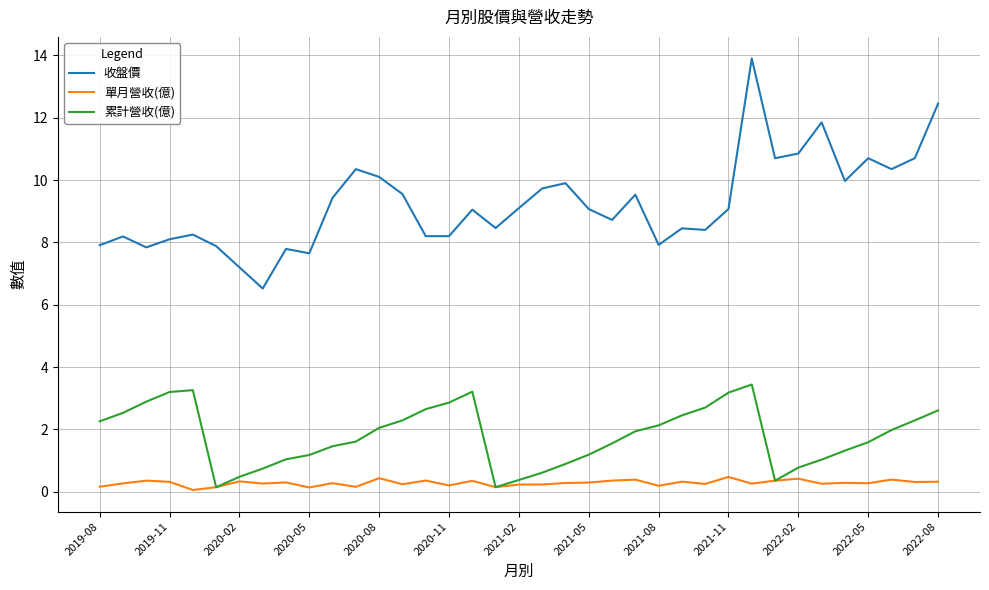

Which series has the largest total across all categories?

收盤價